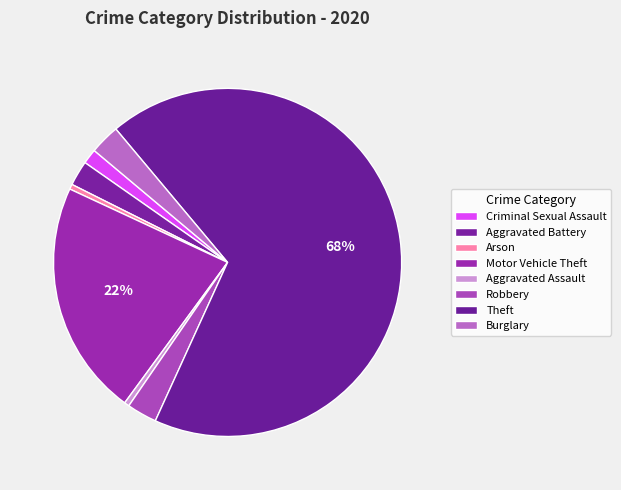

What is the ratio of the value at Robbery to the value at Aggravated Assault?

6.0